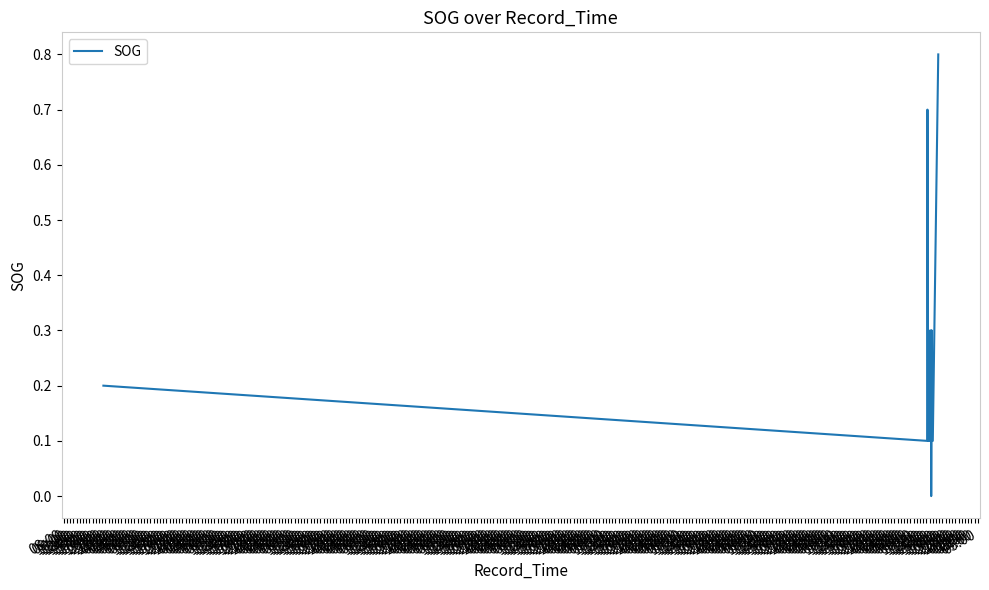

Which category has the lowest value across all series?

20:00